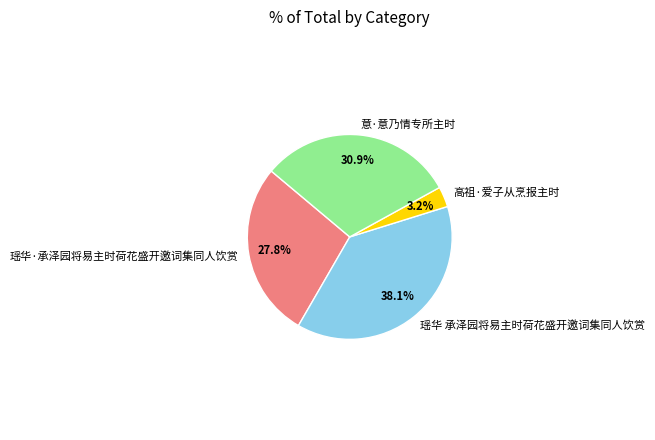

Does 意·意乃情专所主时 account for over 50% of the chart?

No